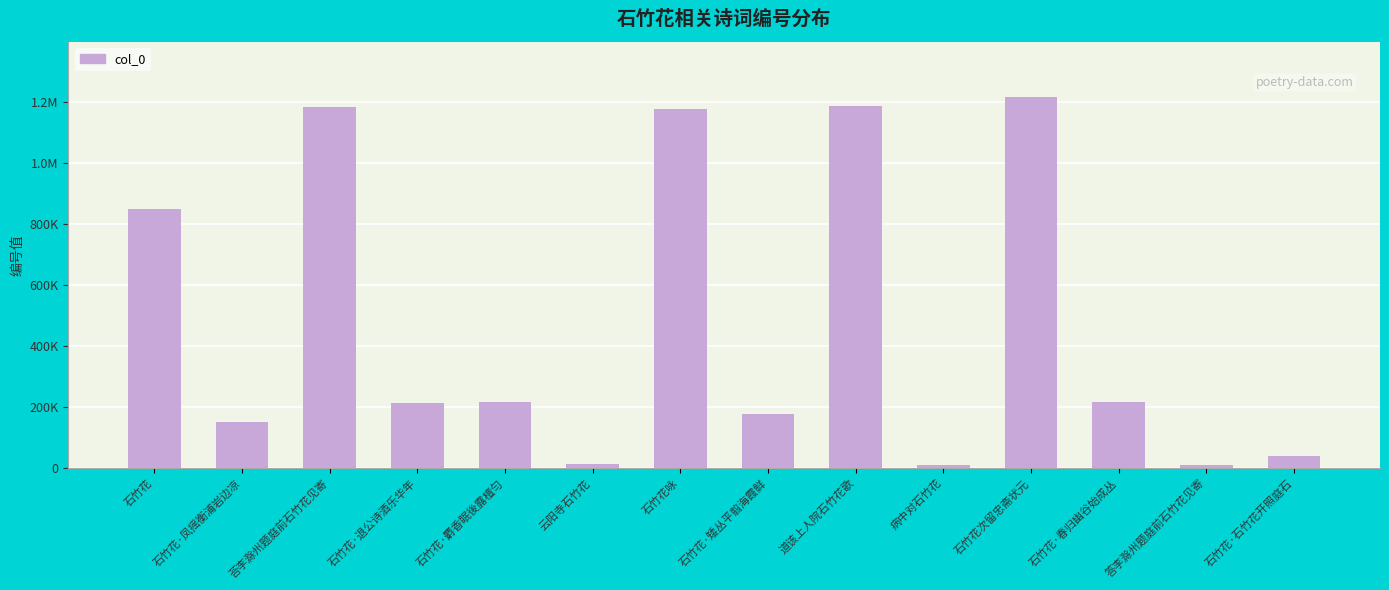

Are the bars horizontal?

No